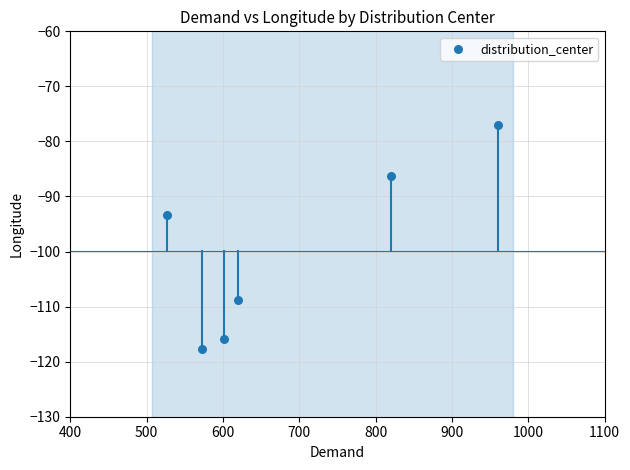

What is the average Y value?

-99.9